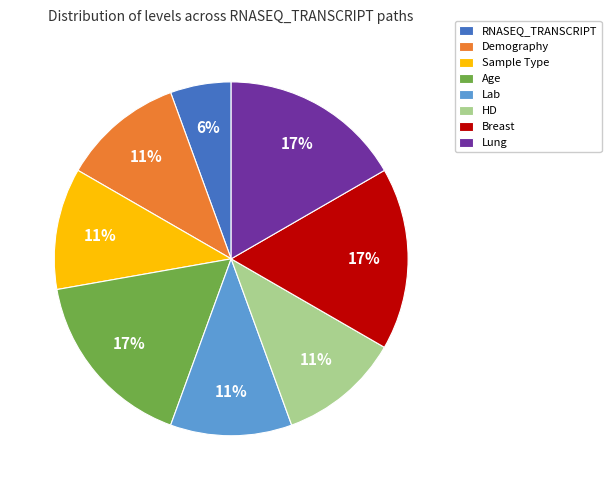

What is the smallest slice in the pie chart?

RNASEQ_TRANSCRIPT